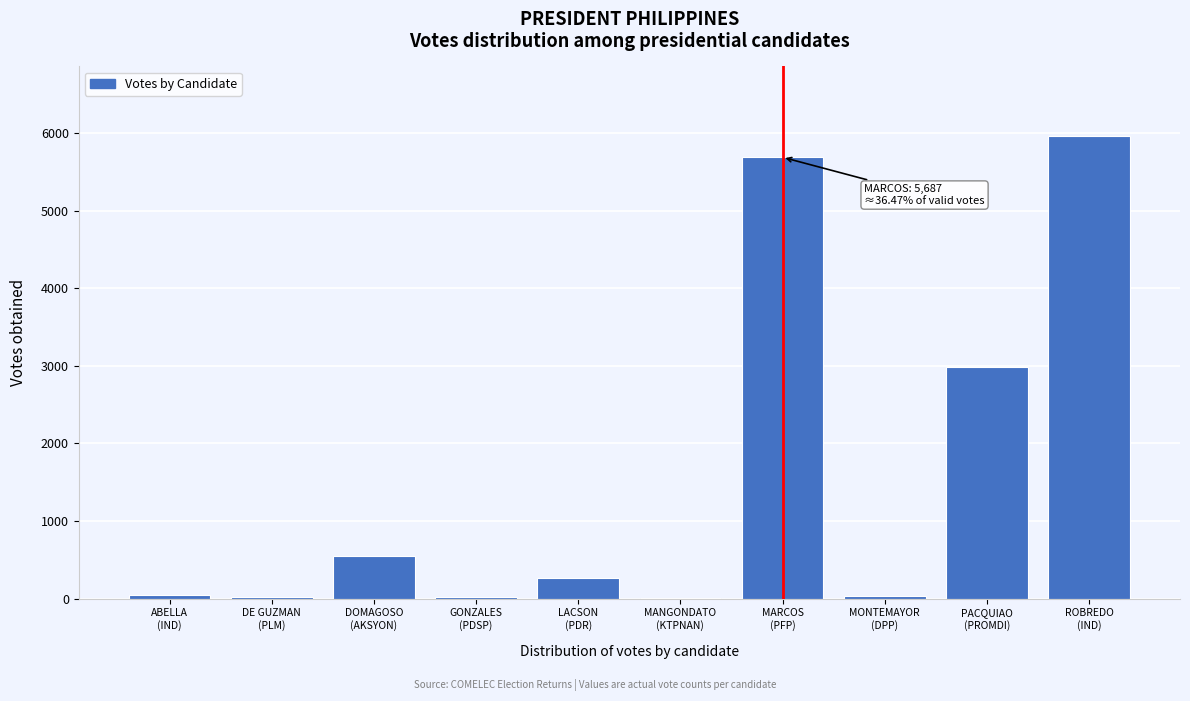

What is the maximum value shown in the chart?

5963